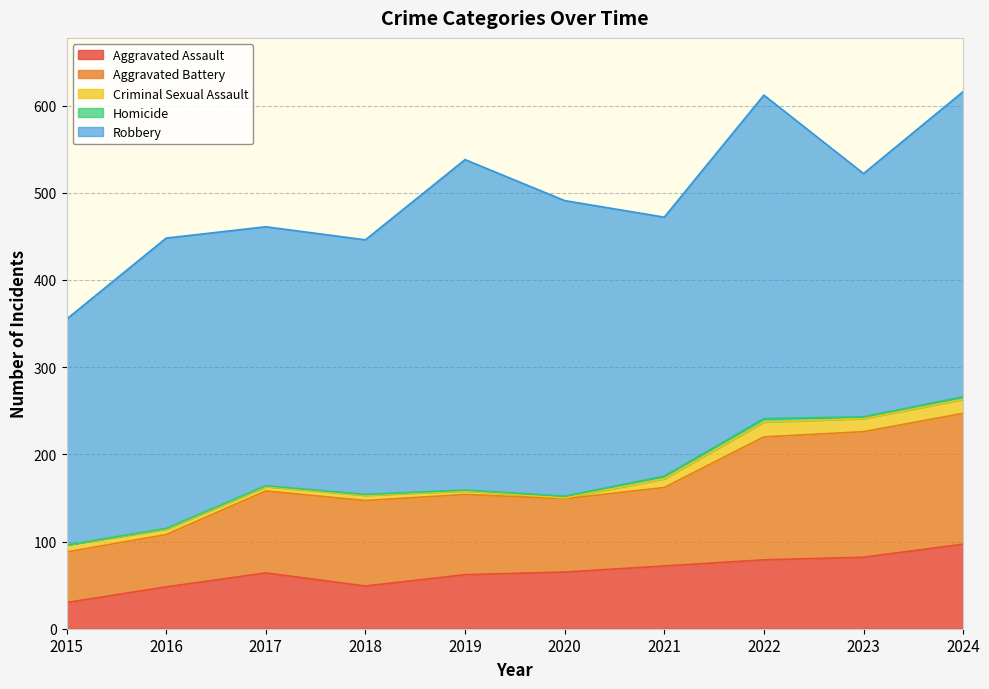

What is the approximate value of Aggravated Battery at 2019, to the nearest 5?

90